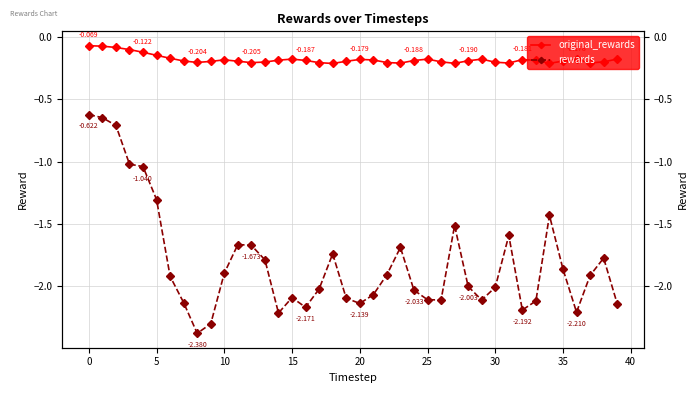

How many interior local valleys does the original_rewards series have?

8